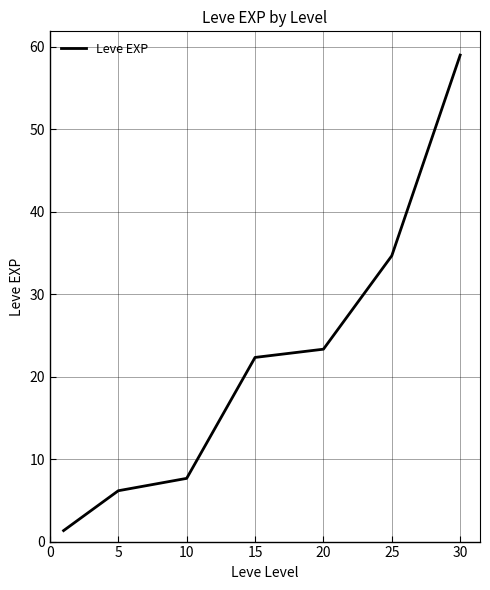

What is the maximum value shown in the chart?

59.0